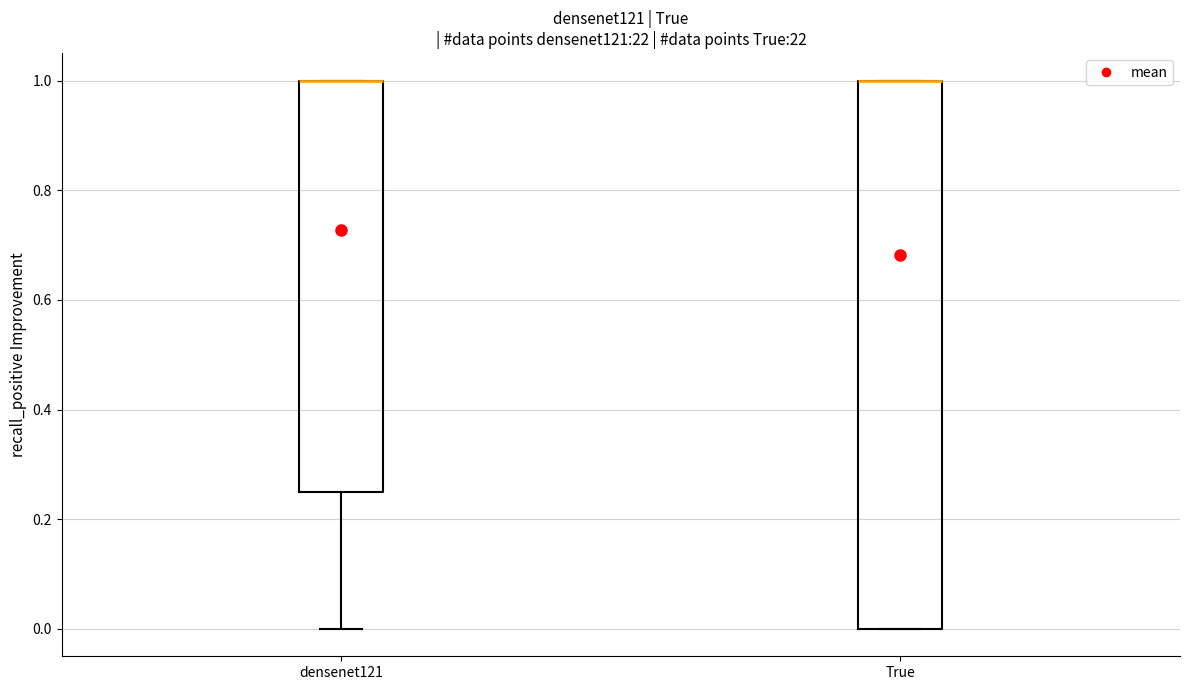

Which box is the tallest, from its lower edge to its upper edge?

True